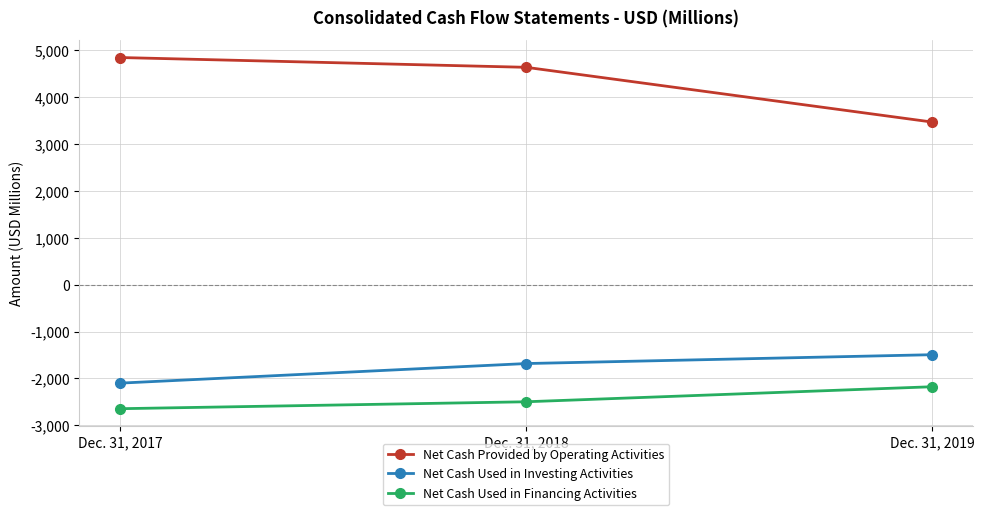

At which label does Net Cash Used in Financing Activities reach its peak?

Dec. 31, 2019